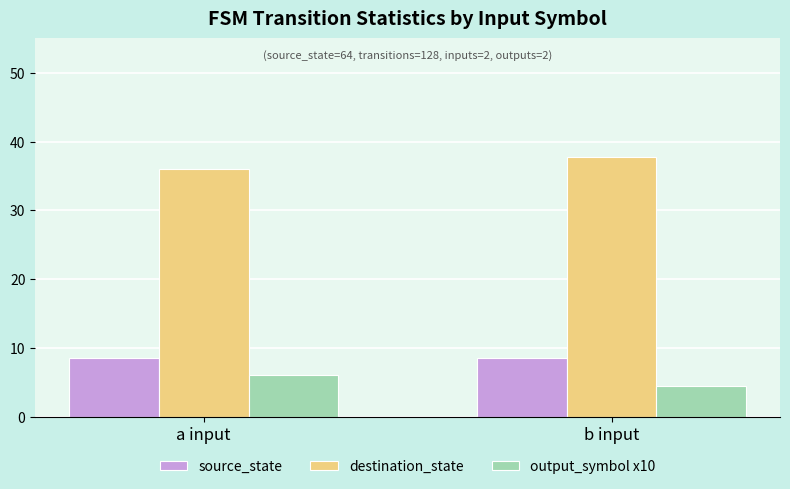

Where is destination_state nearest to the value 36?

a input